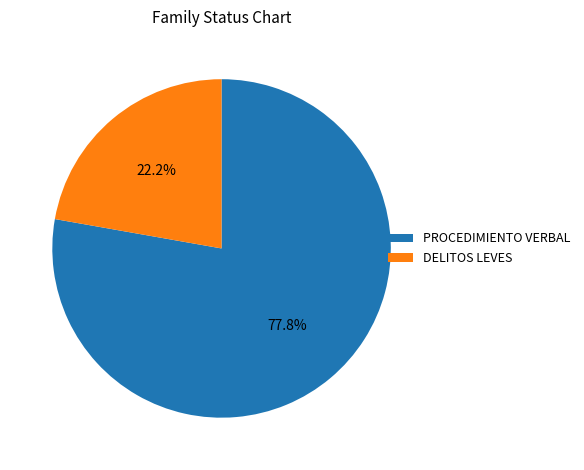

What is the ratio of the value at DELITOS LEVES to the value at PROCEDIMIENTO VERBAL?

0.3